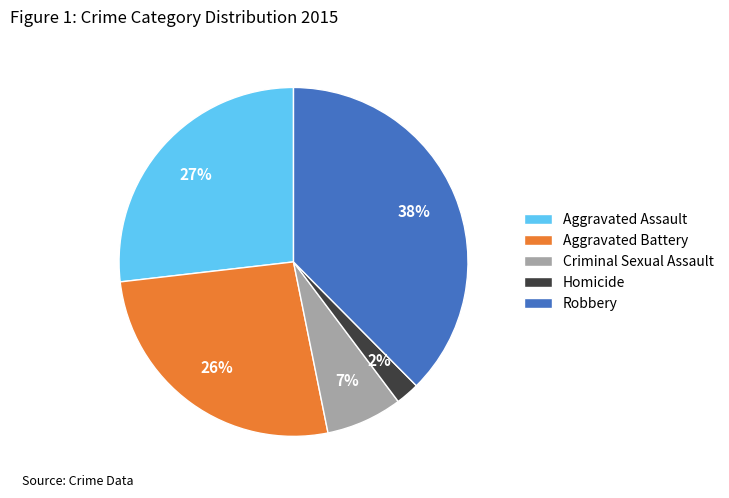

Combined, do Aggravated Assault and Robbery account for over 50%?

Yes